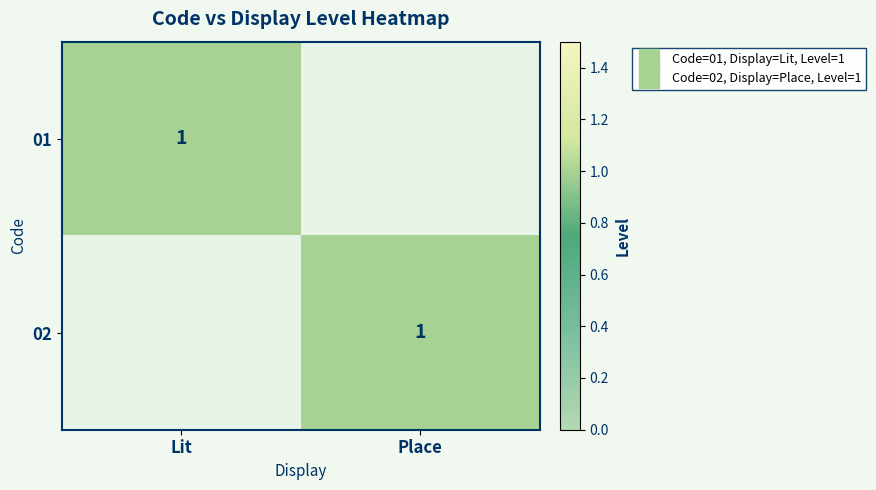

Is it true that 01 equals 1 at Place?

False